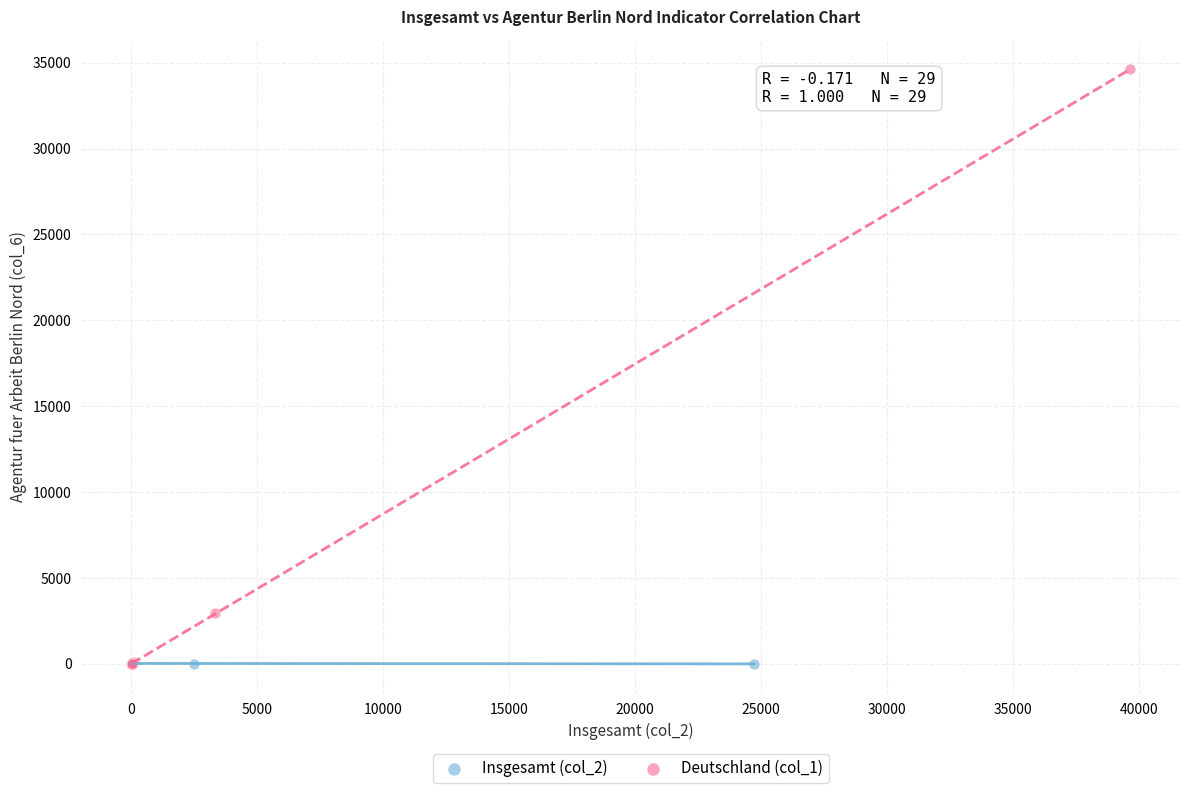

Which series has the widest spread of Y values?

Deutschland (col_1)